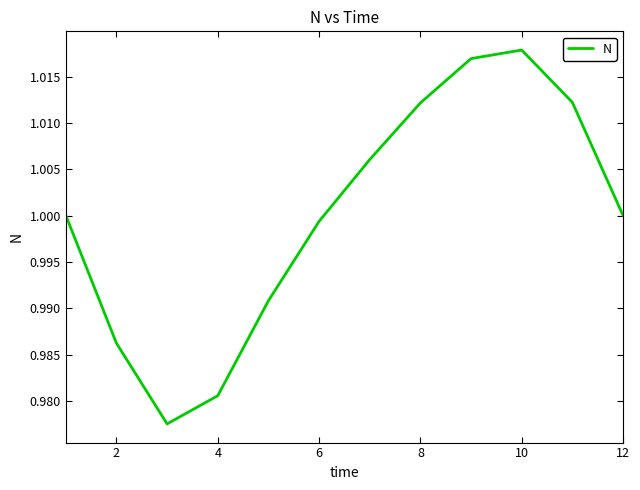

Does the chart display data point markers on the line(s)?

No